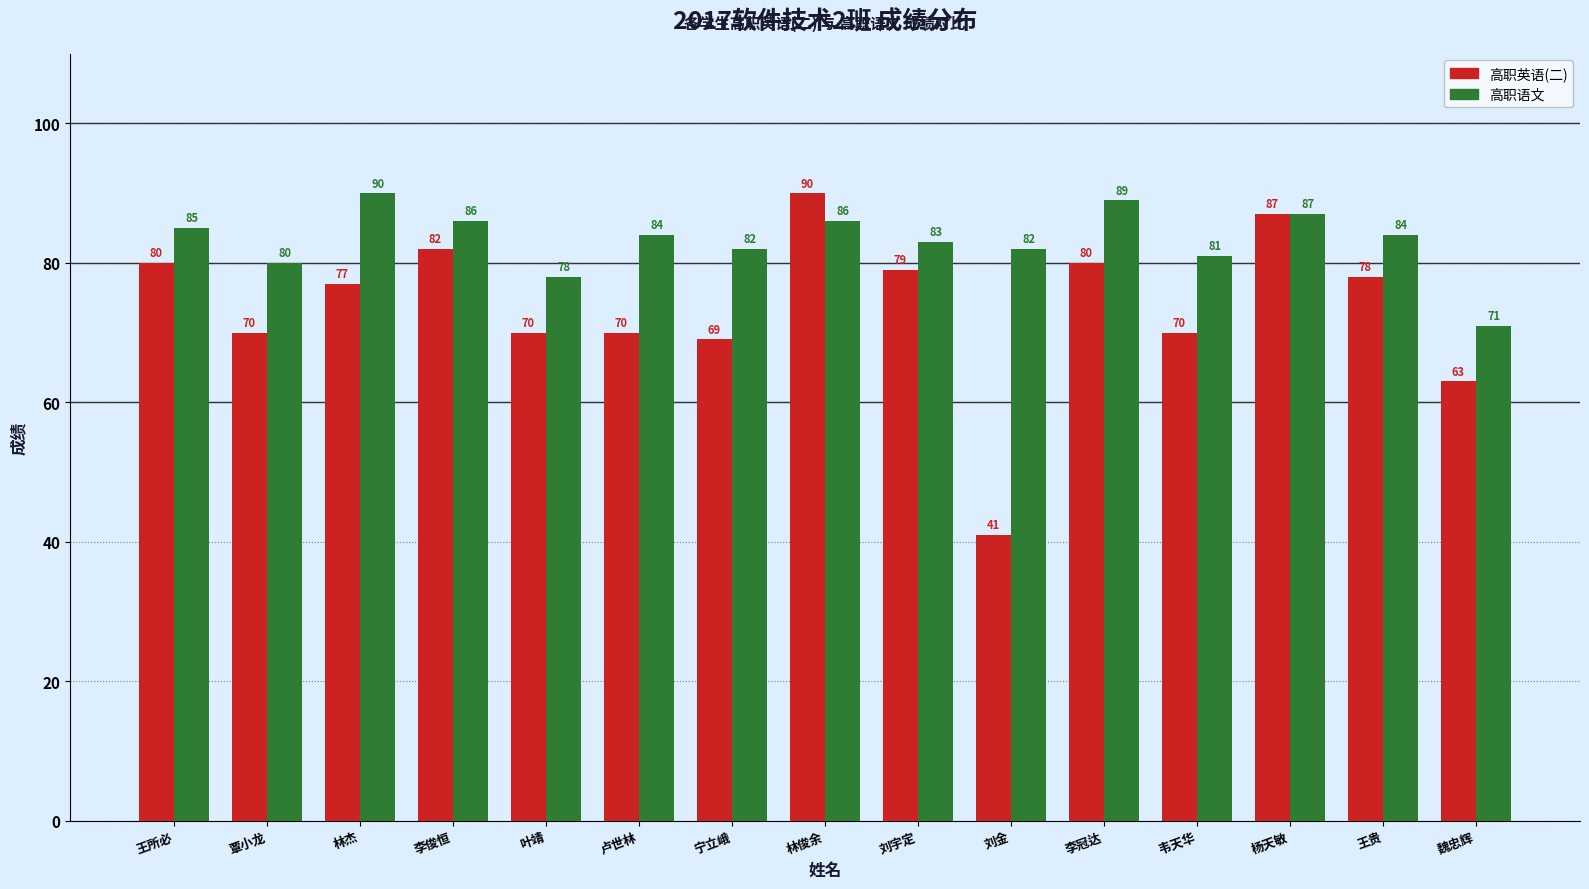

At which label is 高职英语(二) closest to 65?

魏忠辉